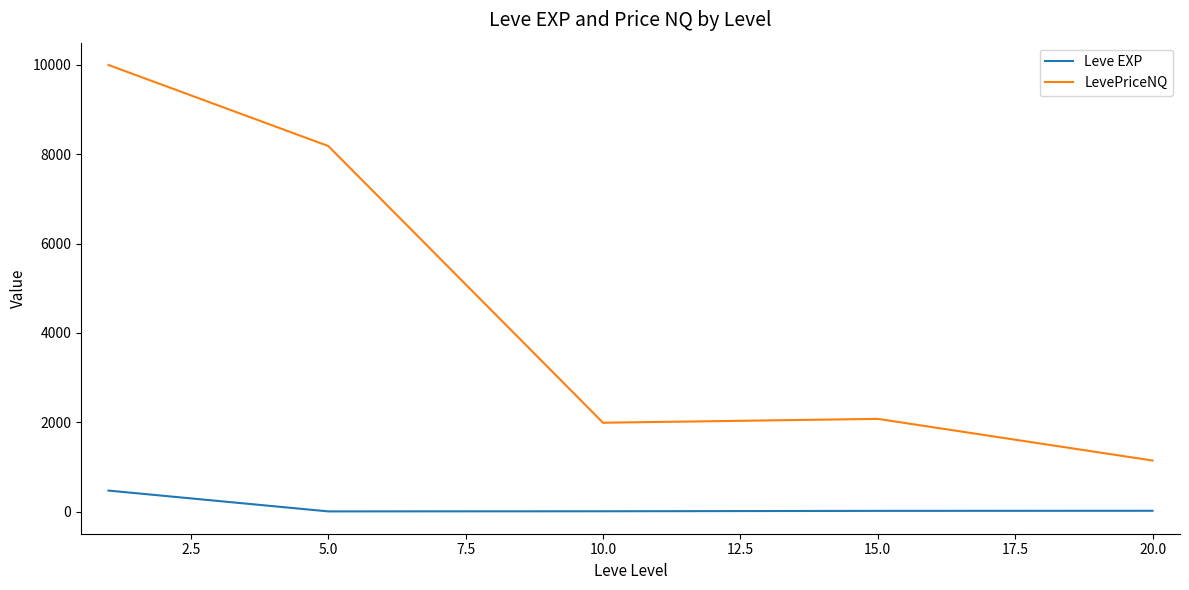

At how many categories does at least one series exceed 3572?

2